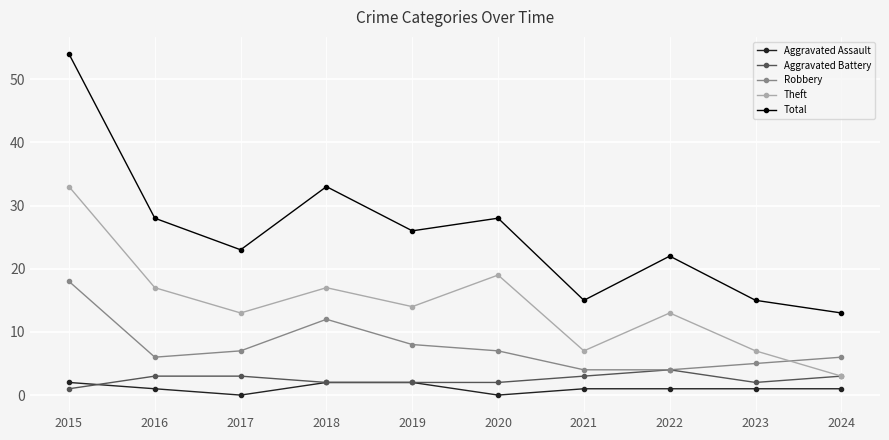

The value of Aggravated Battery at 2016 is 1. True or false?

False